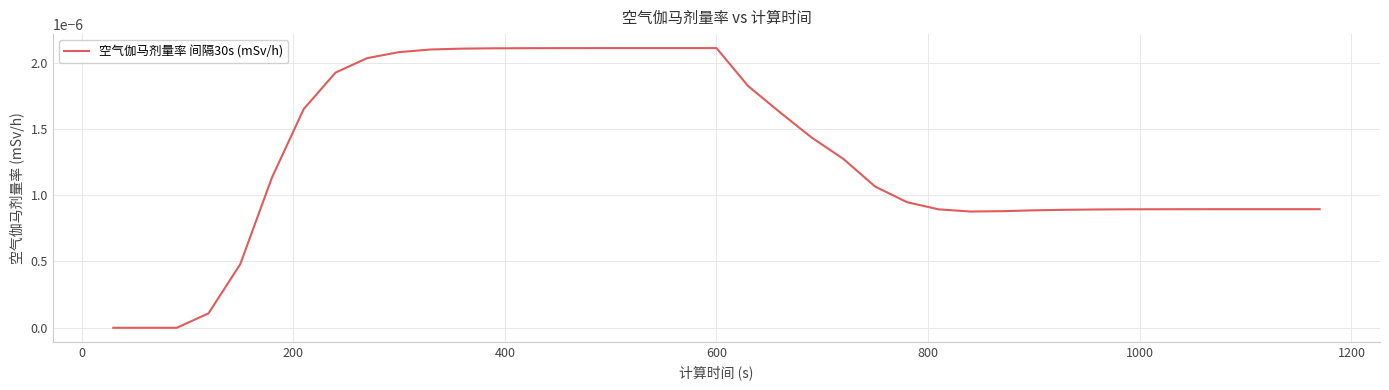

How many lines are shown in the chart?

1